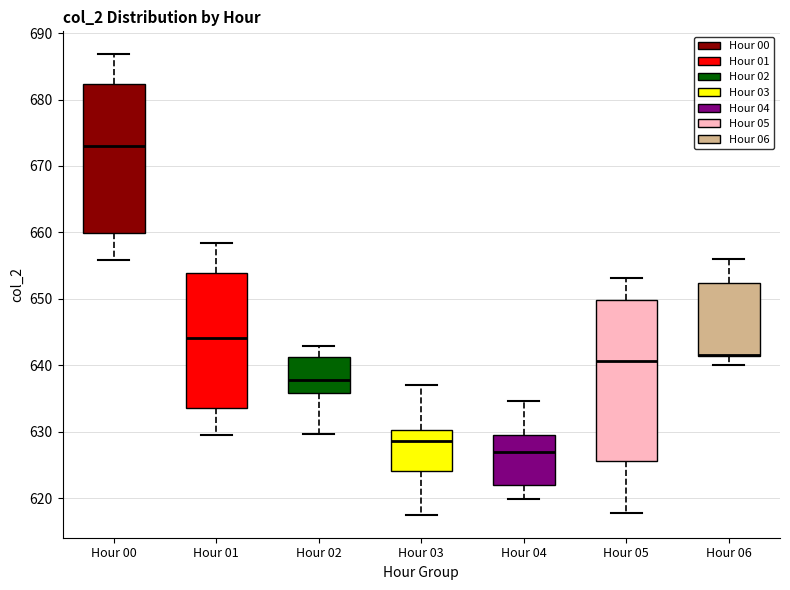

Reading left to right, transcribe this box plot: for each box, give where its median line is, the range the box spans, and where its two whiskers end, as read against the y-axis. The values are not printed on the chart, so give them approximately, as read against the axis.

Hour 00: median 673, box 660 to 682, whiskers 656 to 687
Hour 01: median 644, box 634 to 654, whiskers 630 to 658
Hour 02: median 638, box 636 to 641, whiskers 630 to 643
Hour 03: median 629, box 624 to 630, whiskers 618 to 637
Hour 04: median 627, box 622 to 629, whiskers 620 to 635
Hour 05: median 641, box 626 to 650, whiskers 618 to 653
Hour 06: median 642 (drawn on the box's lower edge), box 641 to 652, whiskers 640 to 656